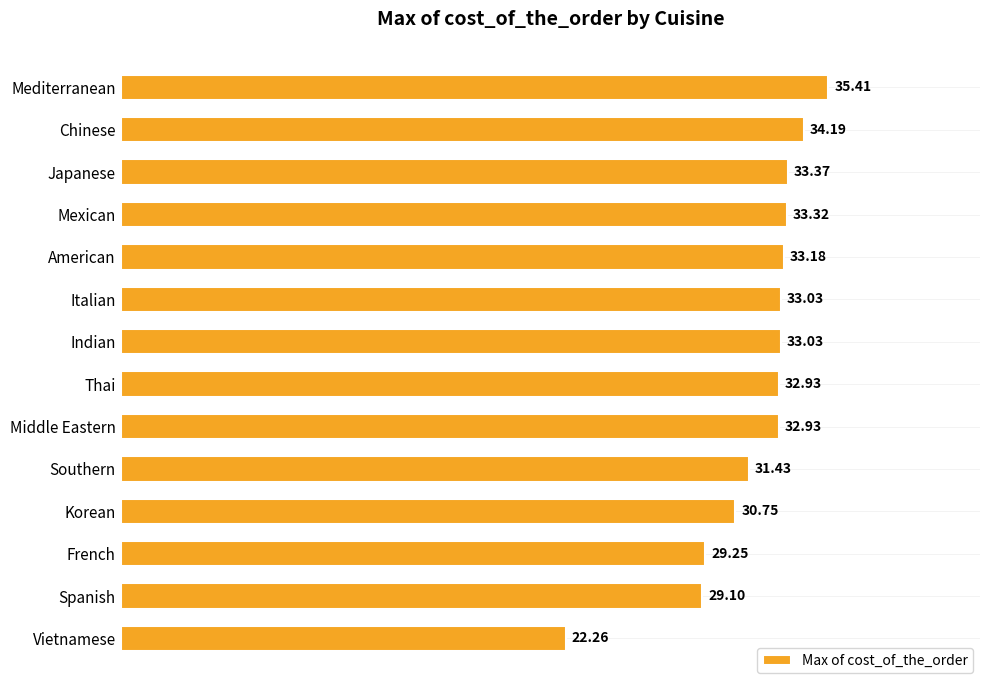

At which category does the chart reach its minimum across all series?

Vietnamese